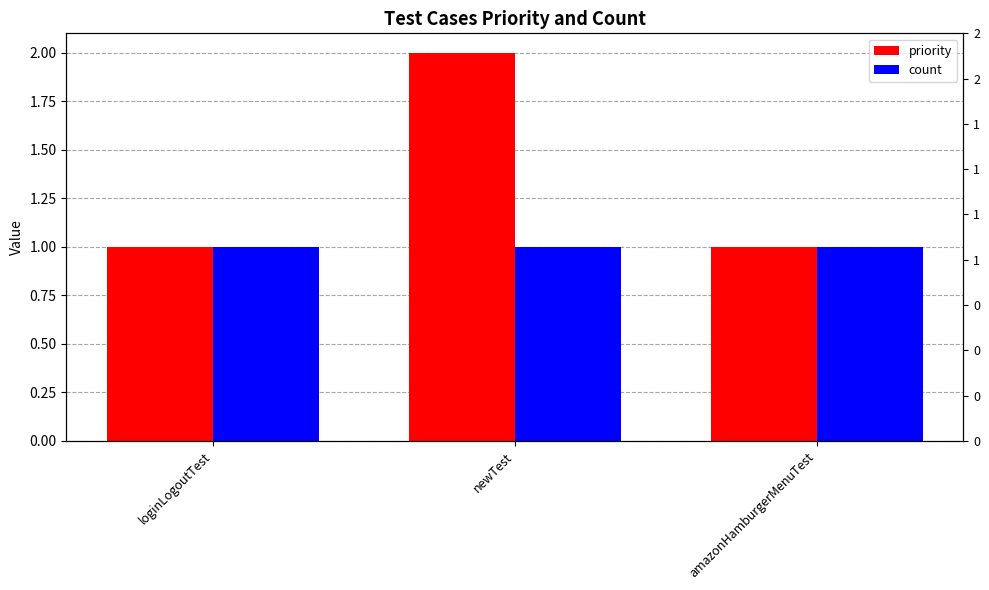

Which series changed the most between loginLogoutTest and newTest?

priority